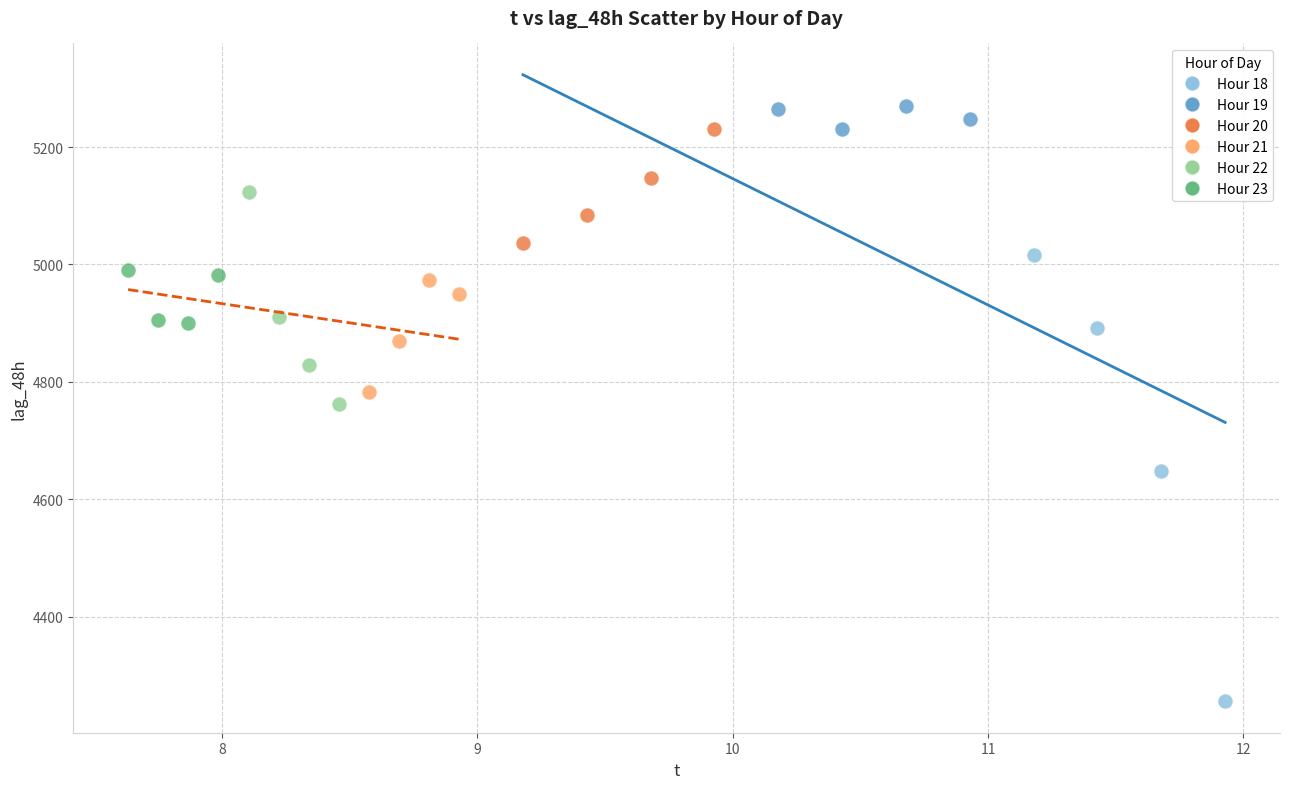

Which series has the widest spread of Y values?

Hour 18